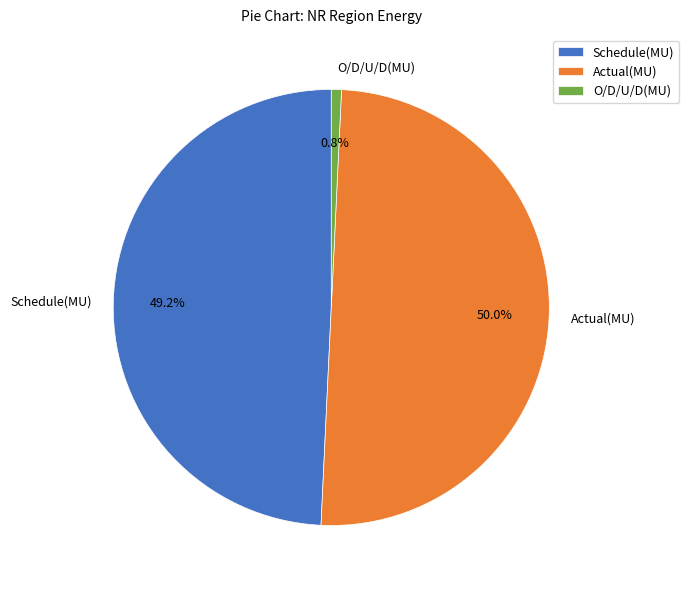

What percentage is the O/D/U/D(MU) slice, to the nearest percent?

1%